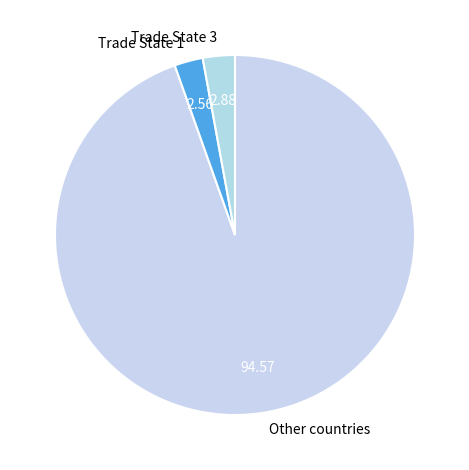

Which category has the biggest portion of the pie?

Other countries